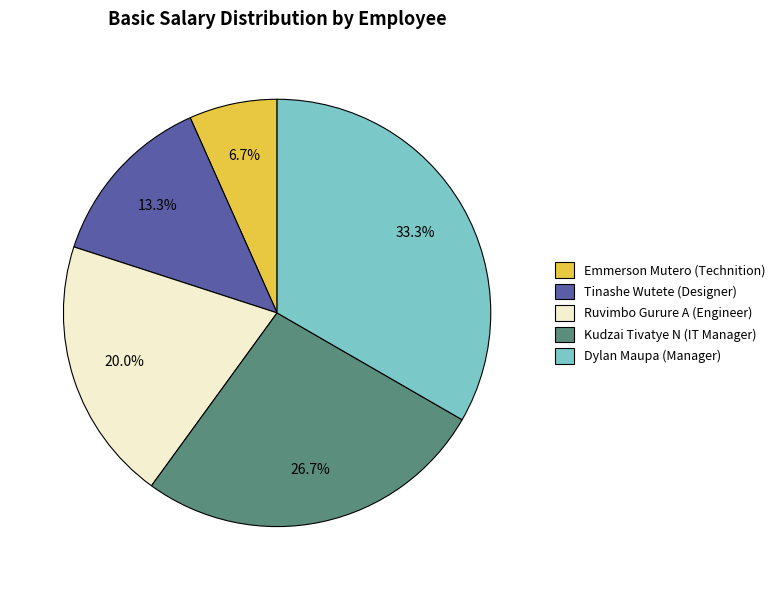

Rank the categories by value from highest to lowest.

Dylan Maupa (Manager), Kudzai Tivatye N (IT Manager), Ruvimbo Gurure A (Engineer), Tinashe Wutete (Designer), Emmerson Mutero (Technition)